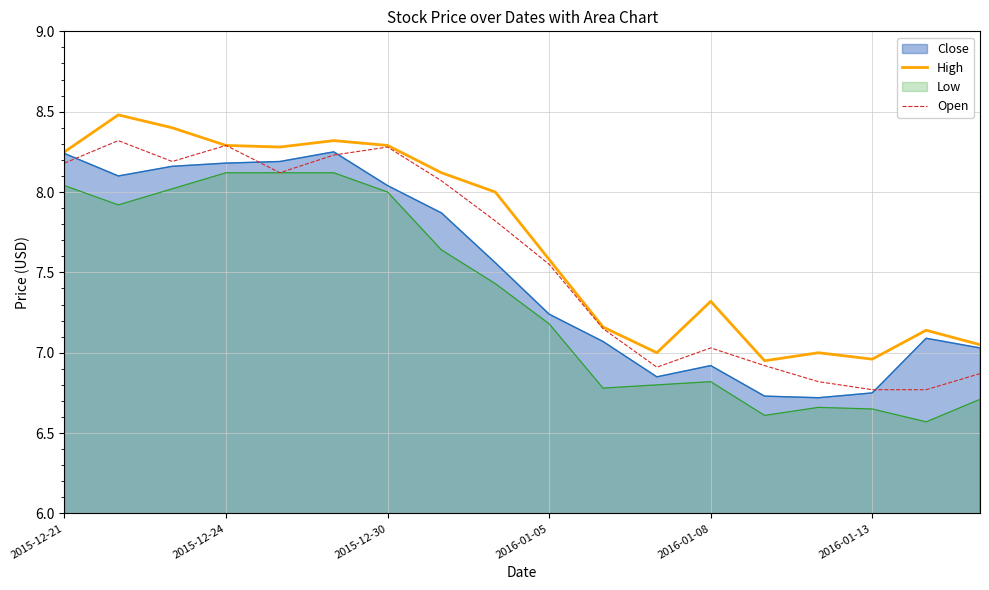

What is the total value across all series at 2016-01-13?

27.1